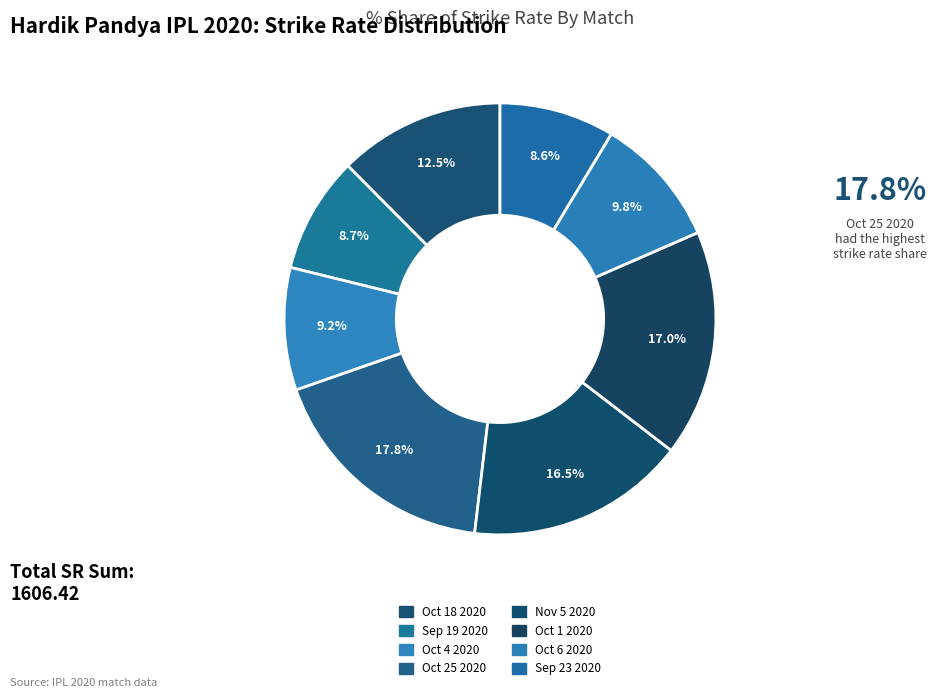

Which category has the smallest portion of the pie?

Sep 23 2020